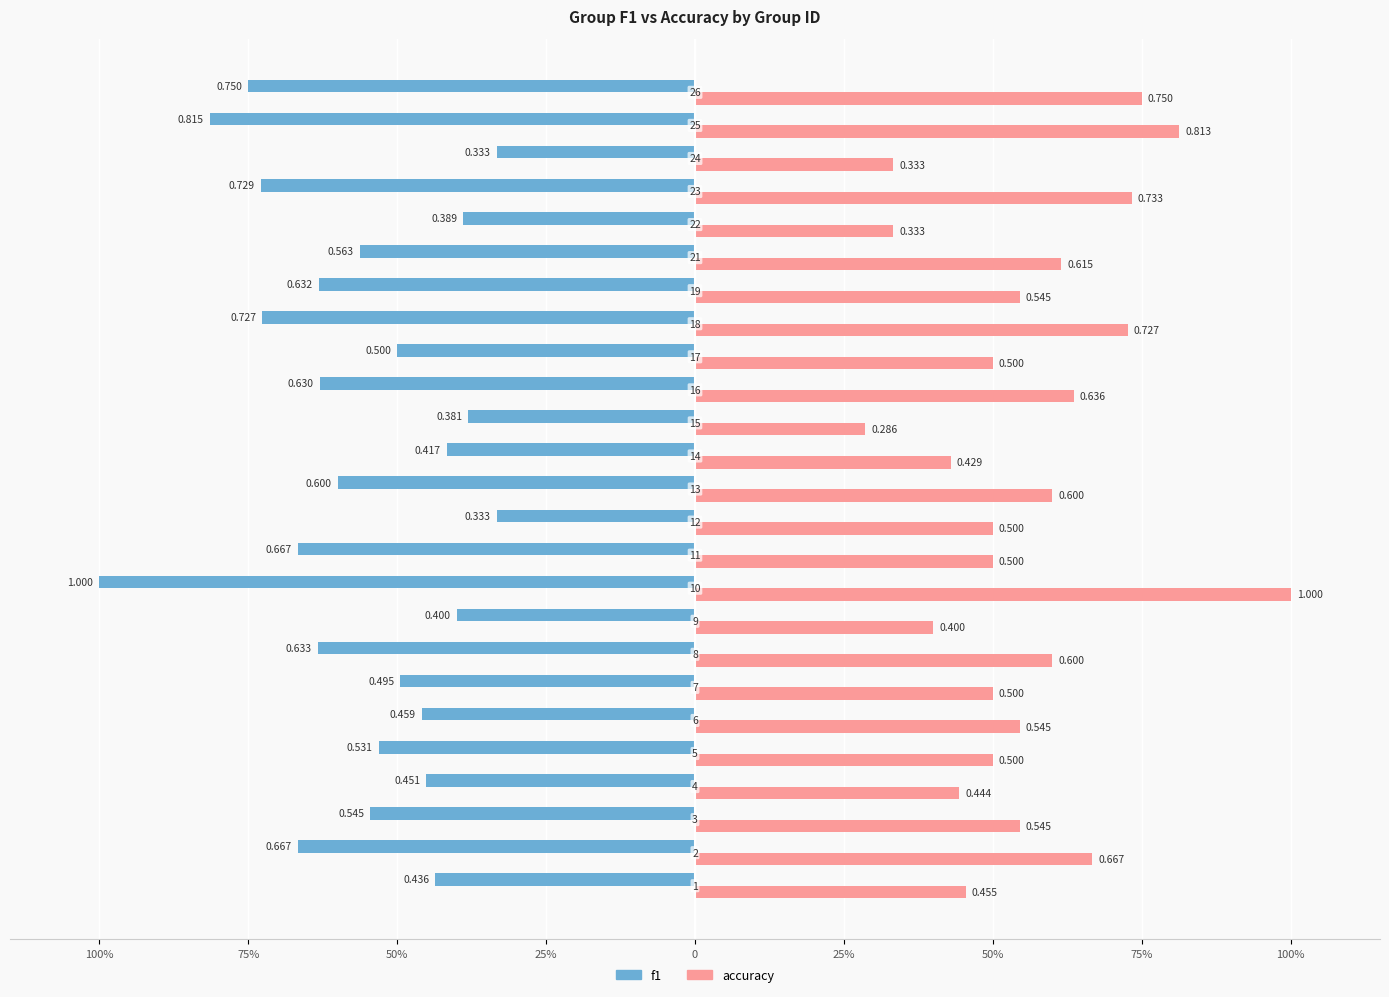

What is the greatest value displayed?

1.0